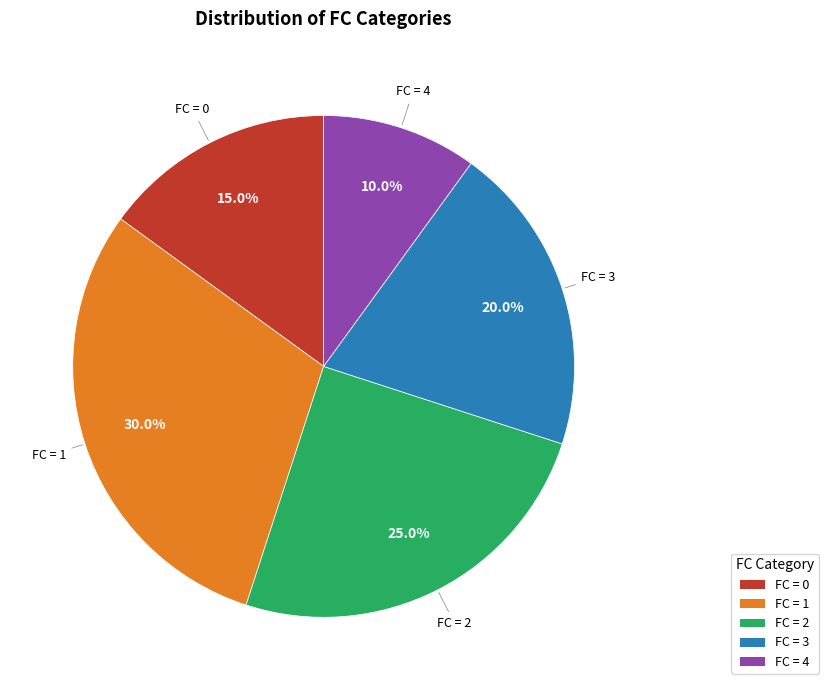

Does any single category account for the majority?

No